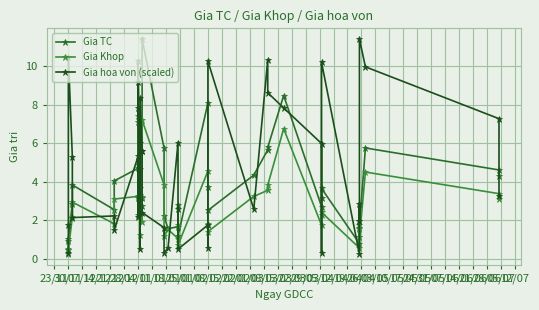

How many times do Gia TC and Gia Khop cross each other?

2